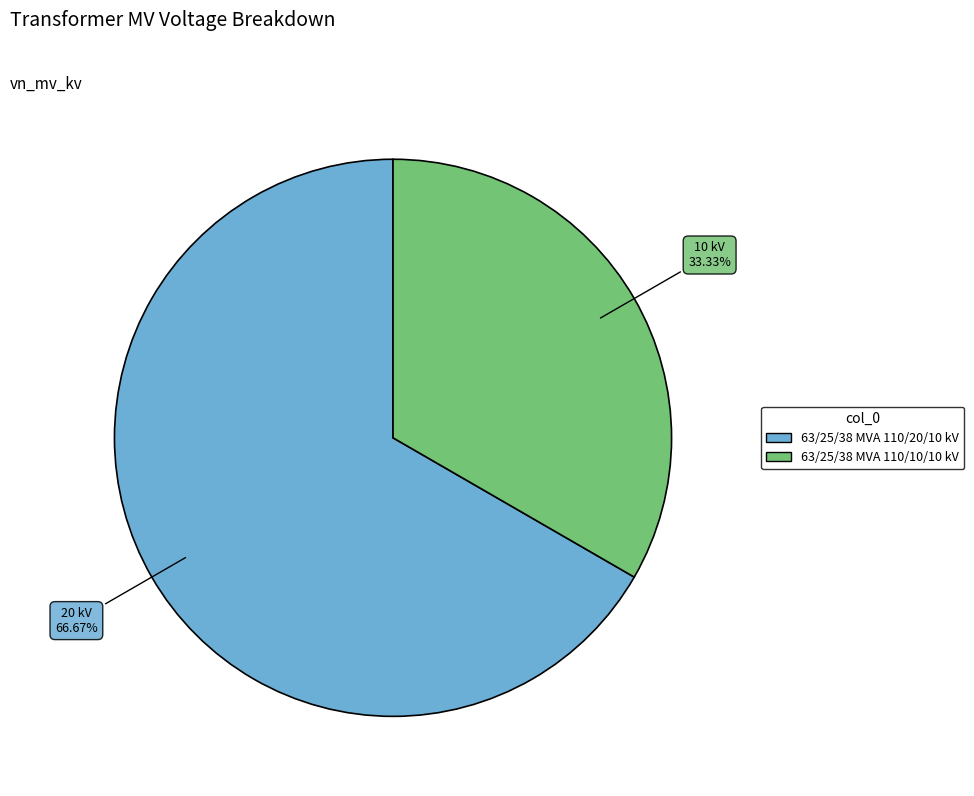

What percentage is the 63/25/38 MVA 110/20/10 kV slice, to the nearest percent?

67%